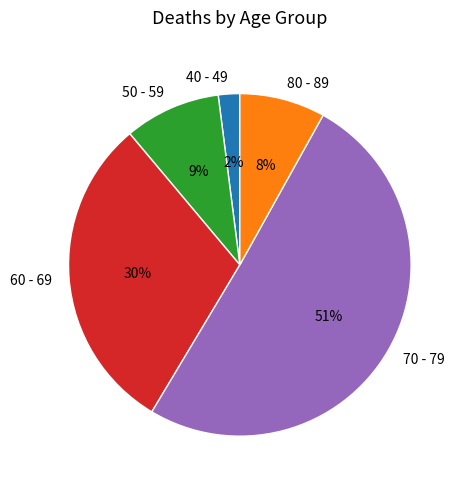

To the nearest percent, what portion does 70 - 79 represent?

51%